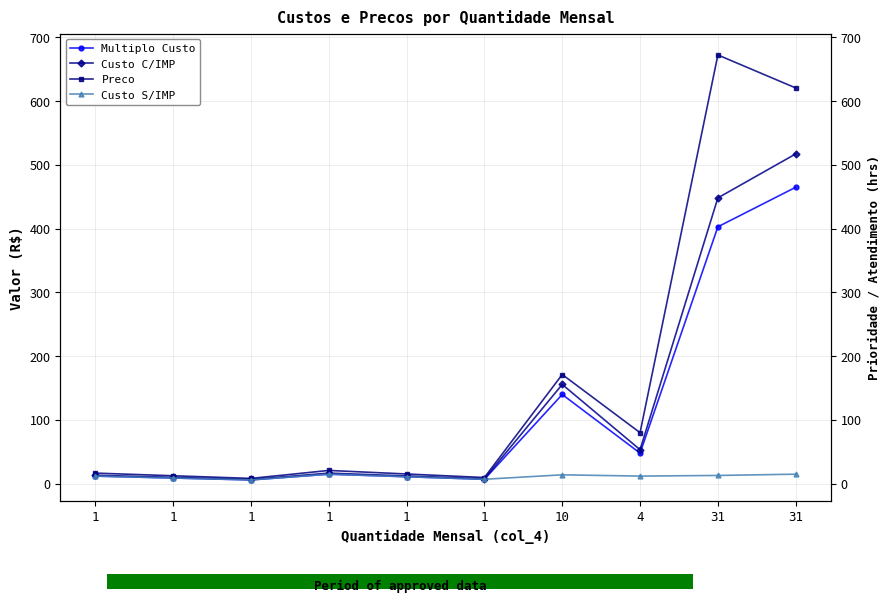

Rank the categories by Preco value from lowest to highest.

1, 1, 1, 1, 1, 1, 4, 10, 31, 31